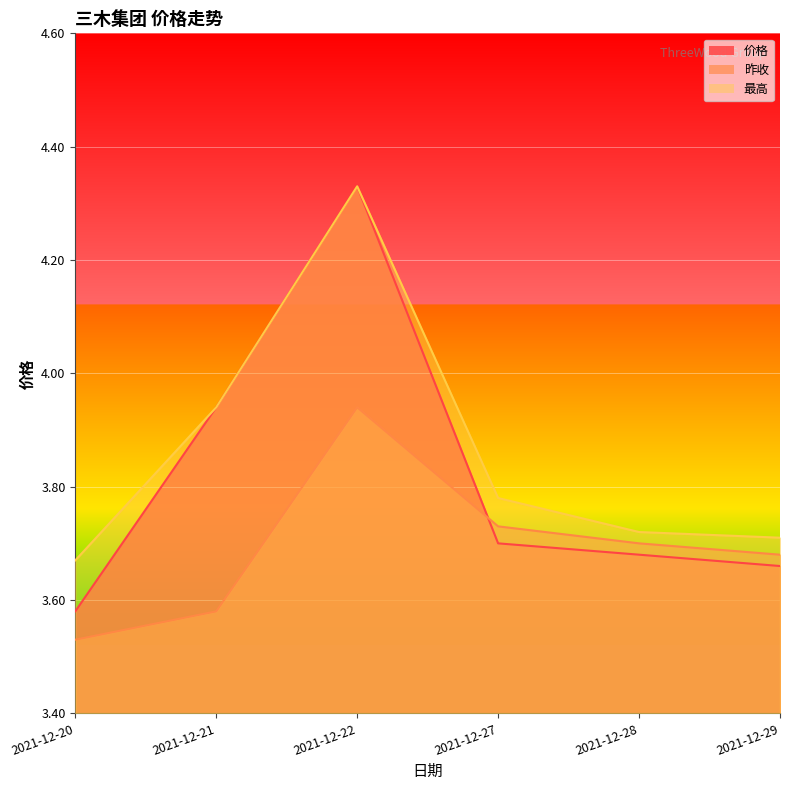

What is the lowest value of the 最高 series?

3.7